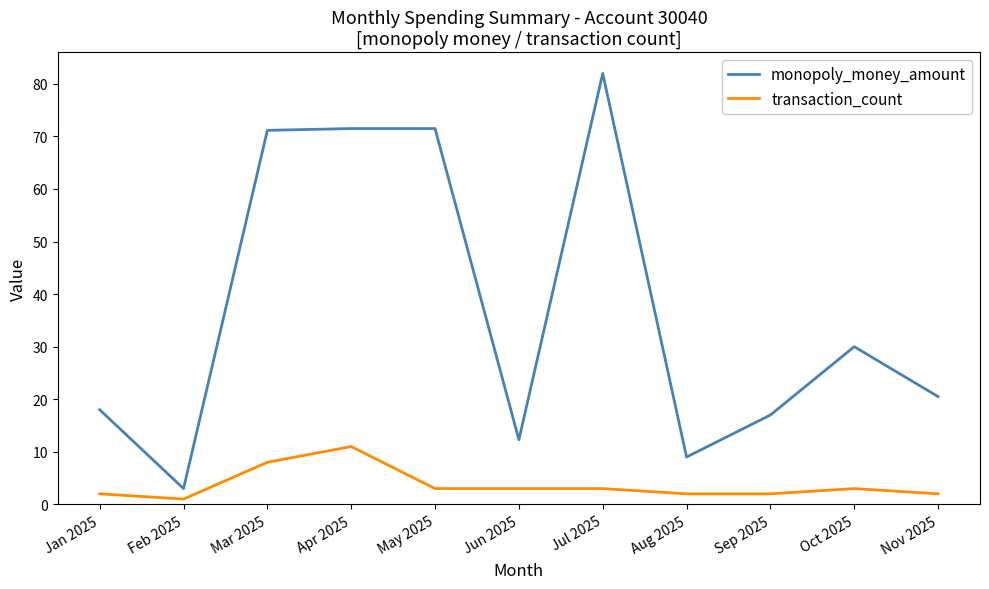

True or false: monopoly_money_amount and transaction_count cross at least once.

False